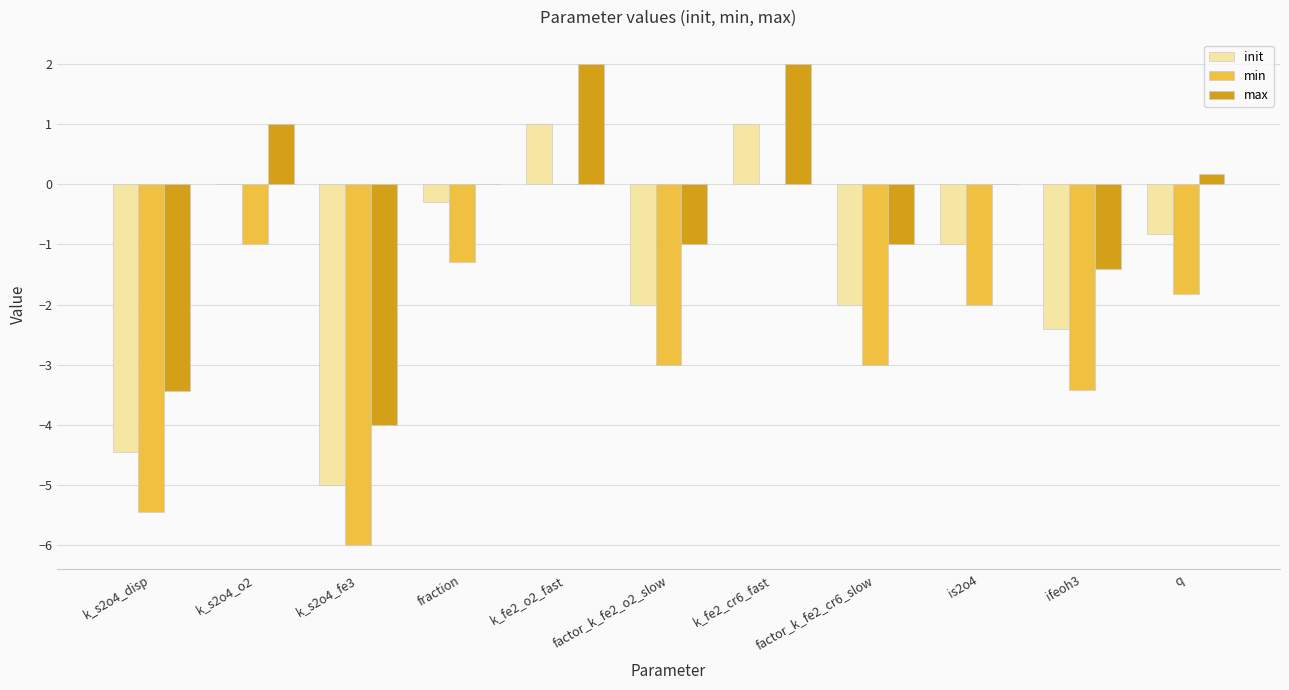

What is the sum of all max values?

-5.7